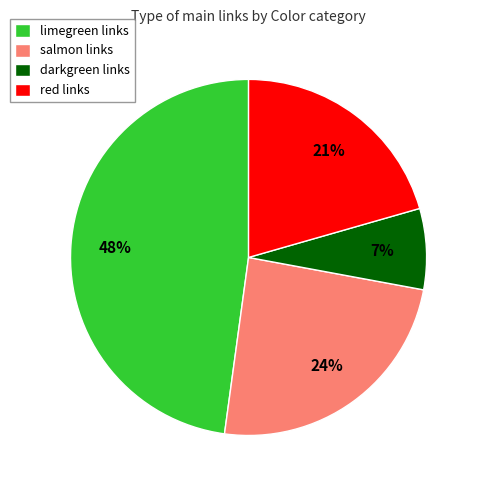

Is it true that red links is 10% of the pie?

False